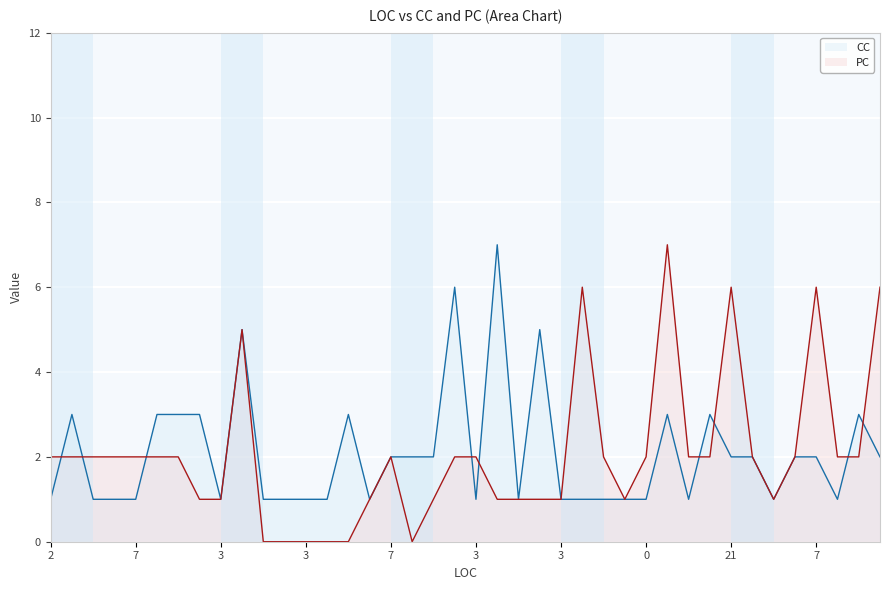

What is the label of the 3rd point from the left?

20